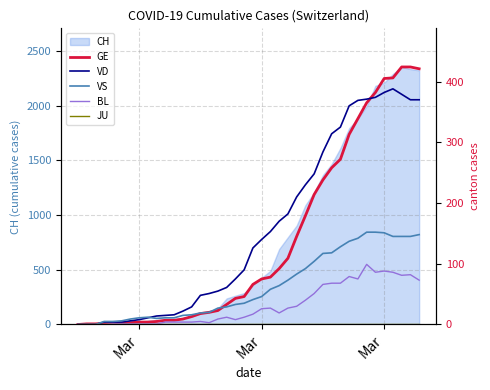

List the series in order of their peak value, lowest first.

JU, BL, VS, VD, GE